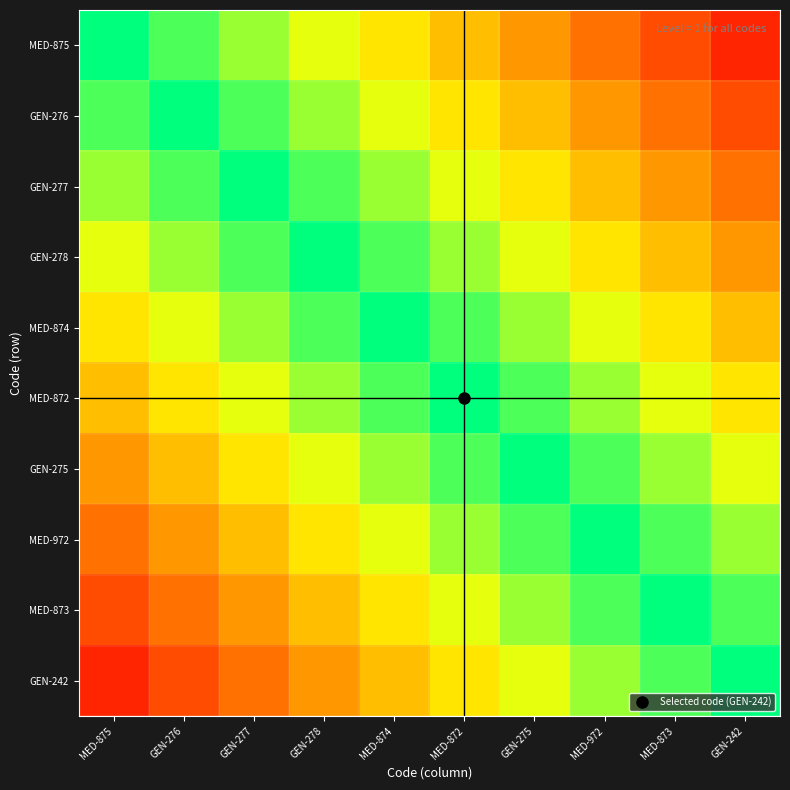

Reading left to right, list all the values displayed in this chart.

MED-875: MED-875=0.0	GEN-276=0.1	GEN-277=0.2	GEN-278=0.3	MED-874=0.4	MED-872=0.5	GEN-275=0.6	MED-972=0.7	MED-873=0.8	GEN-242=0.9
GEN-276: MED-875=-0.1	GEN-276=0.0	GEN-277=0.1	GEN-278=0.2	MED-874=0.3	MED-872=0.4	GEN-275=0.5	MED-972=0.6	MED-873=0.7	GEN-242=0.8
GEN-277: MED-875=-0.2	GEN-276=-0.1	GEN-277=0.0	GEN-278=0.1	MED-874=0.2	MED-872=0.3	GEN-275=0.4	MED-972=0.5	MED-873=0.6	GEN-242=0.7
GEN-278: MED-875=-0.3	GEN-276=-0.2	GEN-277=-0.1	GEN-278=0.0	MED-874=0.1	MED-872=0.2	GEN-275=0.3	MED-972=0.4	MED-873=0.5	GEN-242=0.6
MED-874: MED-875=-0.4	GEN-276=-0.3	GEN-277=-0.2	GEN-278=-0.1	MED-874=0.0	MED-872=0.1	GEN-275=0.2	MED-972=0.3	MED-873=0.4	GEN-242=0.5
MED-872: MED-875=-0.5	GEN-276=-0.4	GEN-277=-0.3	GEN-278=-0.2	MED-874=-0.1	MED-872=0.0	GEN-275=0.1	MED-972=0.2	MED-873=0.3	GEN-242=0.4
GEN-275: MED-875=-0.6	GEN-276=-0.5	GEN-277=-0.4	GEN-278=-0.3	MED-874=-0.2	MED-872=-0.1	GEN-275=0.0	MED-972=0.1	MED-873=0.2	GEN-242=0.3
MED-972: MED-875=-0.7	GEN-276=-0.6	GEN-277=-0.5	GEN-278=-0.4	MED-874=-0.3	MED-872=-0.2	GEN-275=-0.1	MED-972=0.0	MED-873=0.1	GEN-242=0.2
MED-873: MED-875=-0.8	GEN-276=-0.7	GEN-277=-0.6	GEN-278=-0.5	MED-874=-0.4	MED-872=-0.3	GEN-275=-0.2	MED-972=-0.1	MED-873=0.0	GEN-242=0.1
GEN-242: MED-875=-0.9	GEN-276=-0.8	GEN-277=-0.7	GEN-278=-0.6	MED-874=-0.5	MED-872=-0.4	GEN-275=-0.3	MED-972=-0.2	MED-873=-0.1	GEN-242=0.0